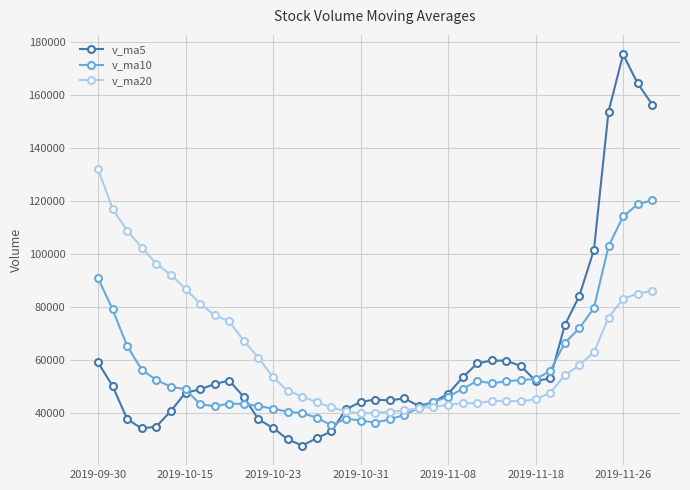

True or false: v_ma20 and v_ma10 intersect in this chart.

True